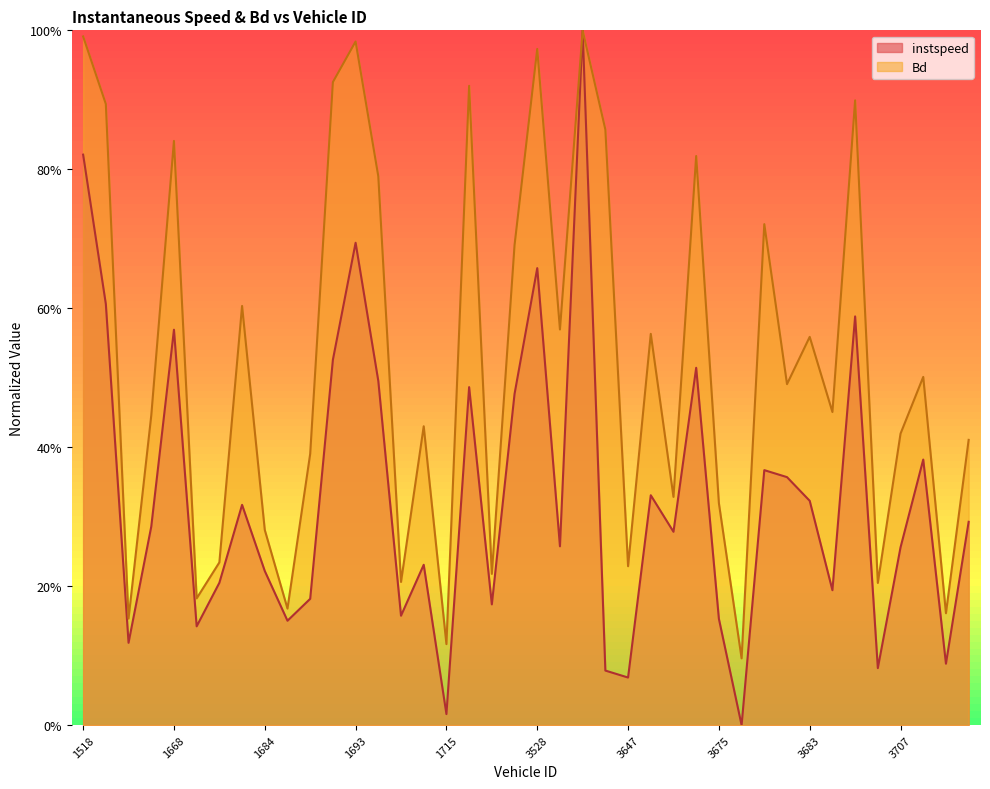

What is the average value of the instspeed series?

0.3